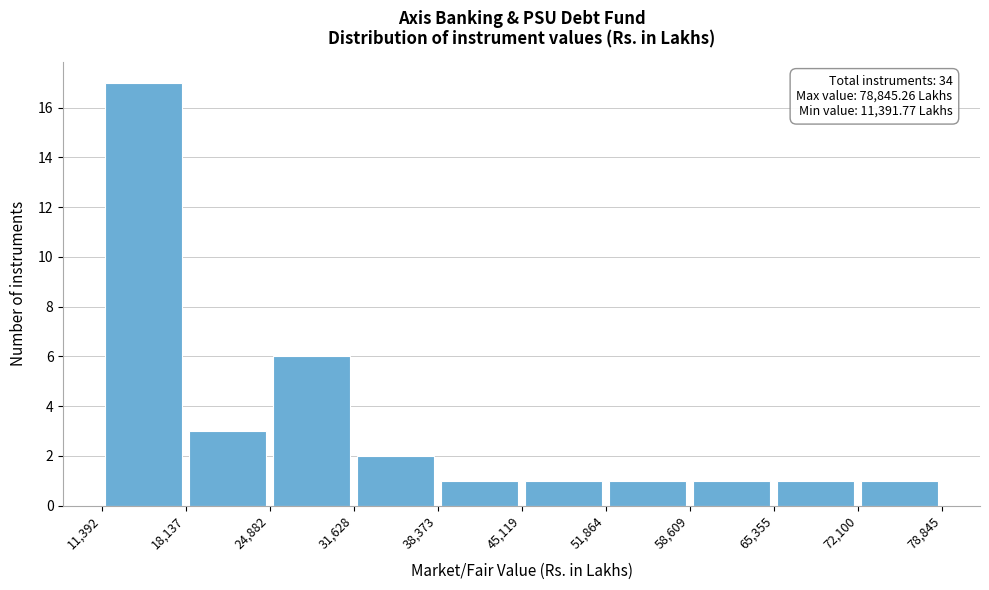

Which range on the x-axis has the tallest bar?

11,392 to 18,137